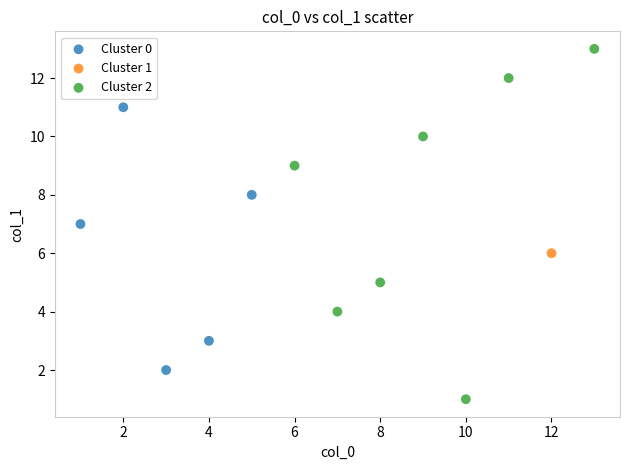

Which series contains the highest Y value?

Cluster 2